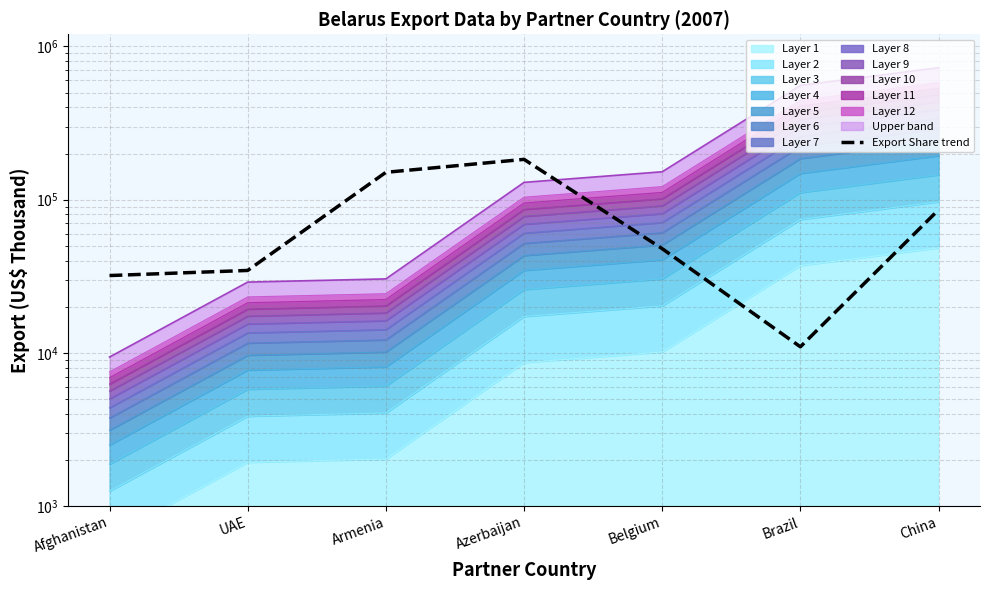

Reading right to left, what are all the values shown in this chart?

85800	10950	47850	183150	150750	34500	31950